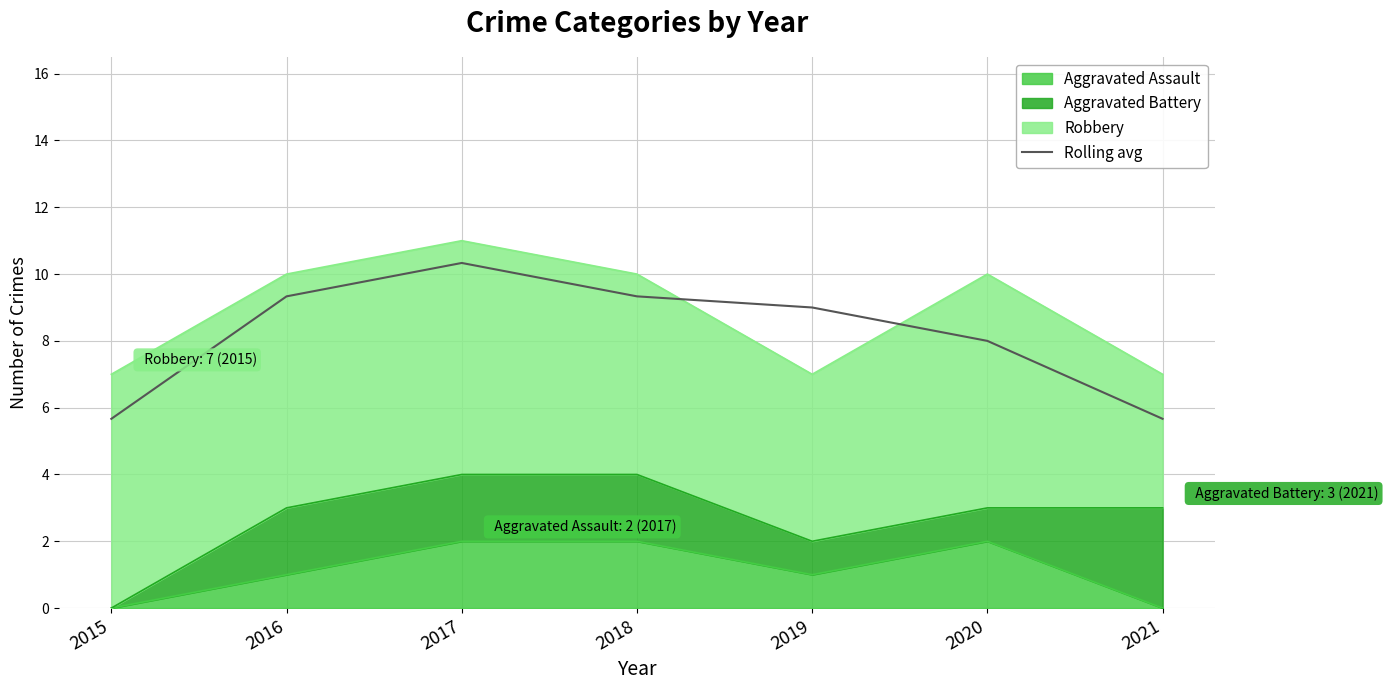

Which label corresponds to the largest value in the chart?

2017